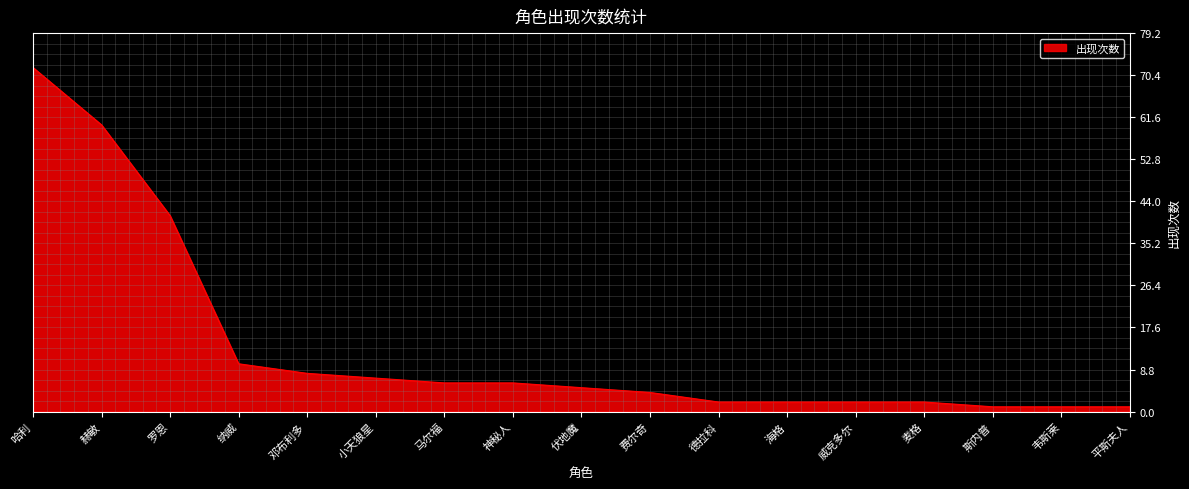

What position from the right is 邓布利多?

13